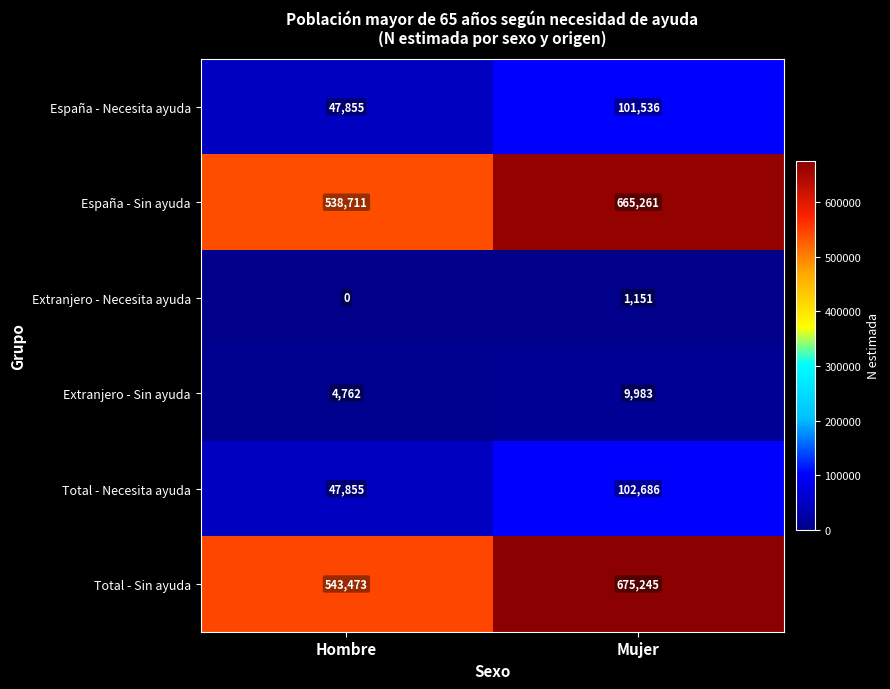

What is the difference between the maximum and minimum values in the Total - Necesita ayuda series?

54831